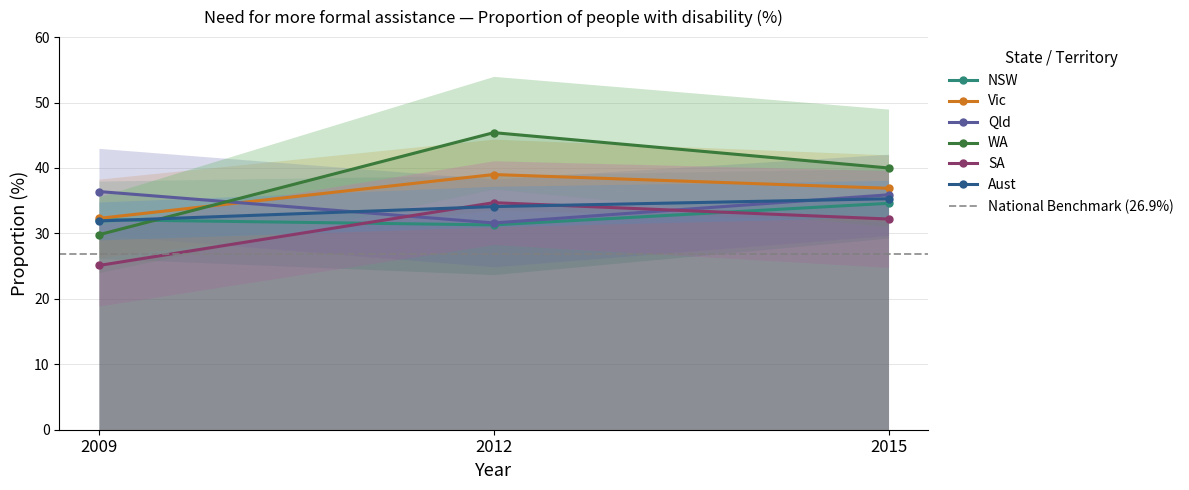

The Aust series shows 9.3 at 2009. True or false?

False